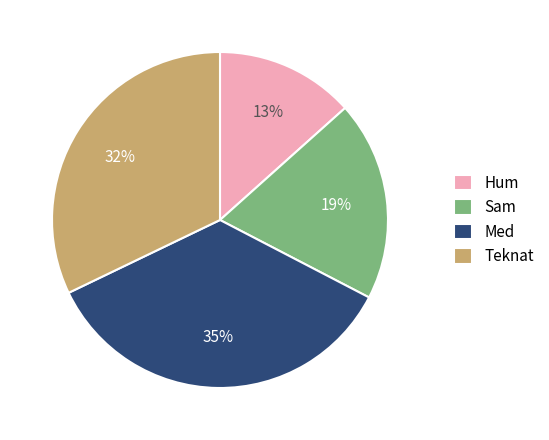

What percentage is the Sam slice, to the nearest percent?

19%